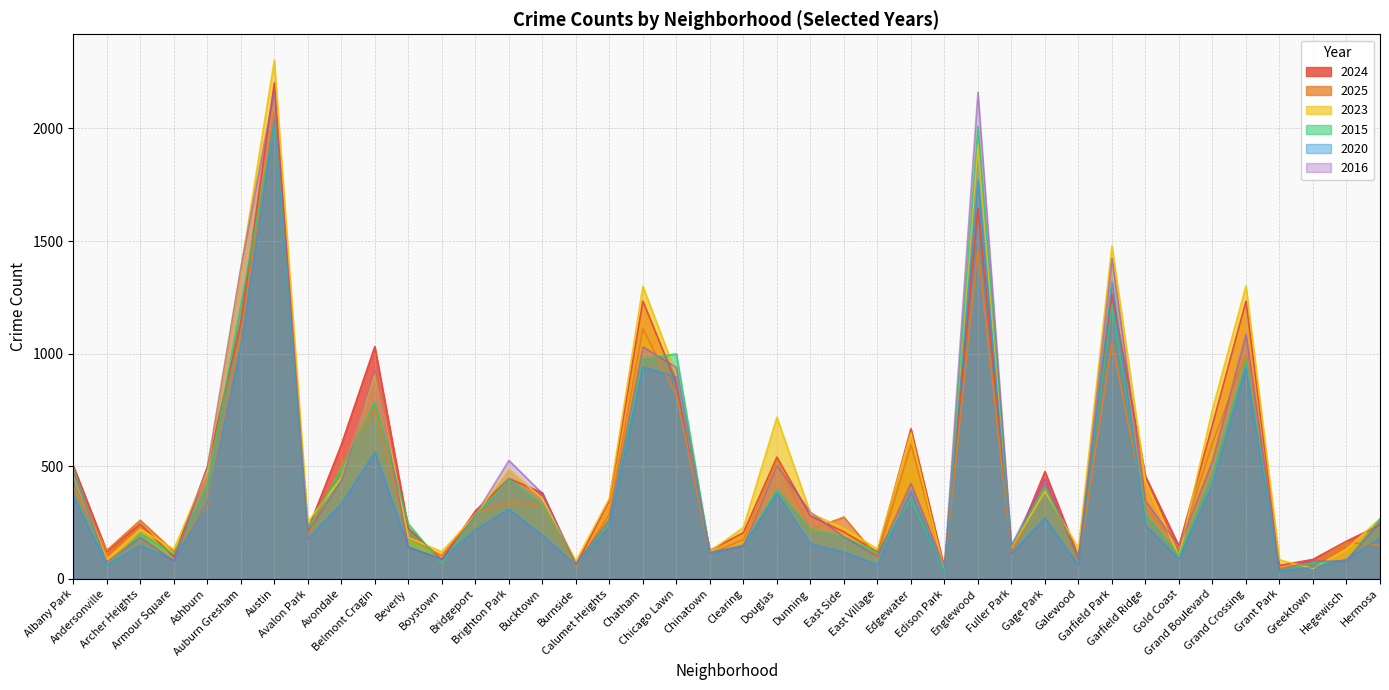

What is the average value of the 2016 series?

470